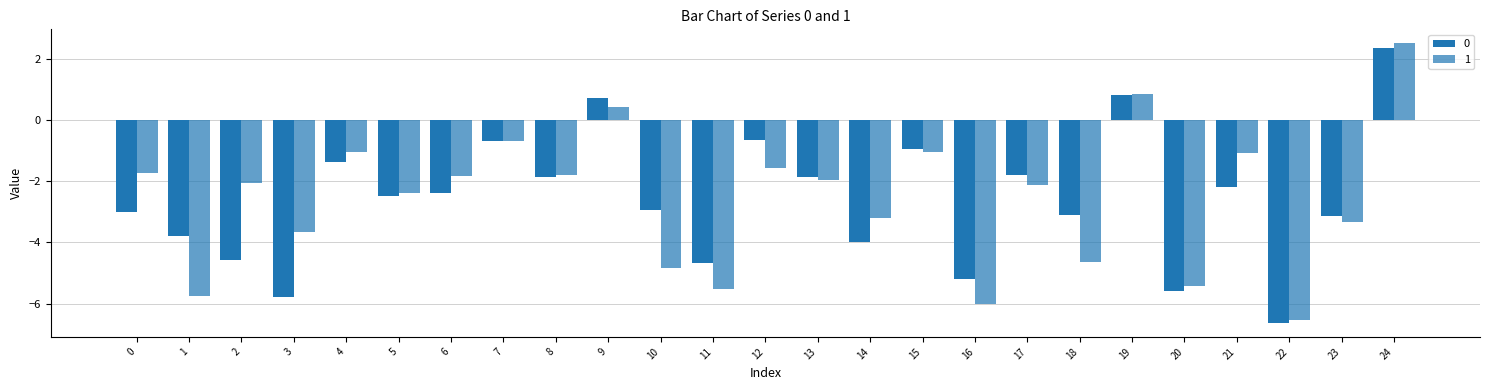

How many values in the 1 series exceed -2?

12